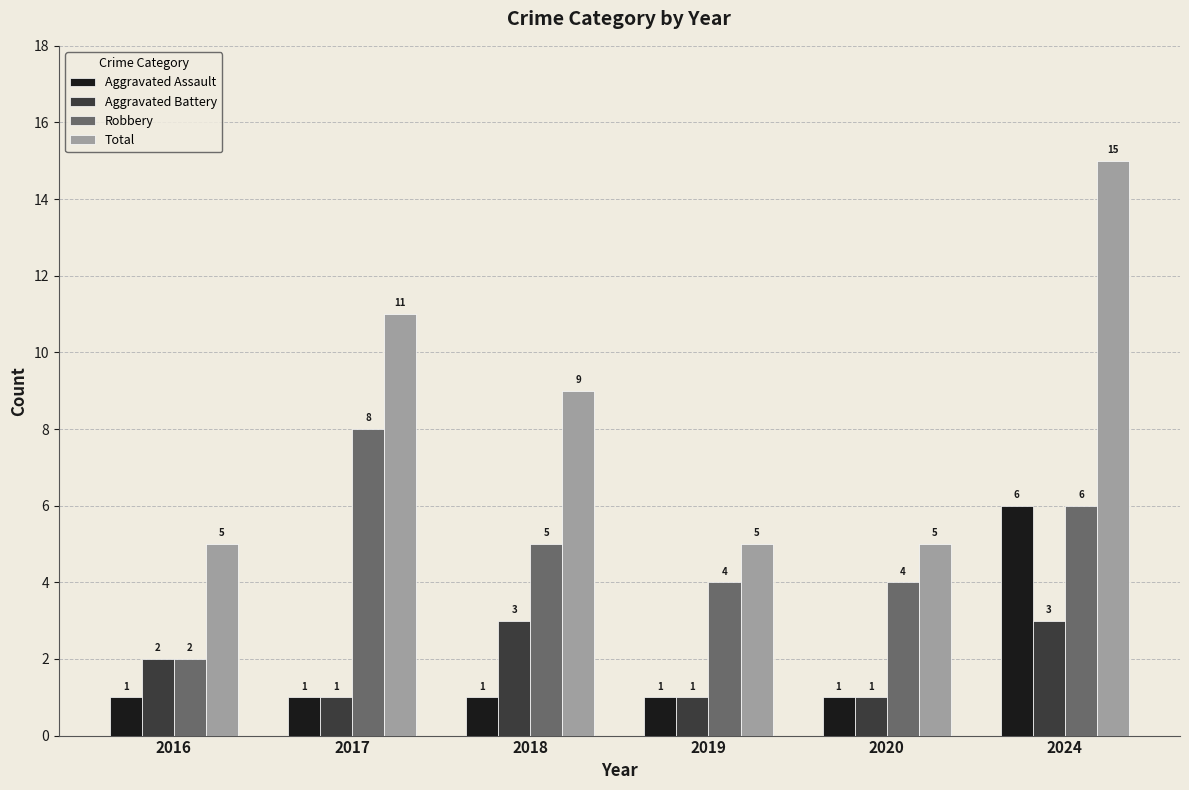

What is the sum of all Aggravated Assault values?

11